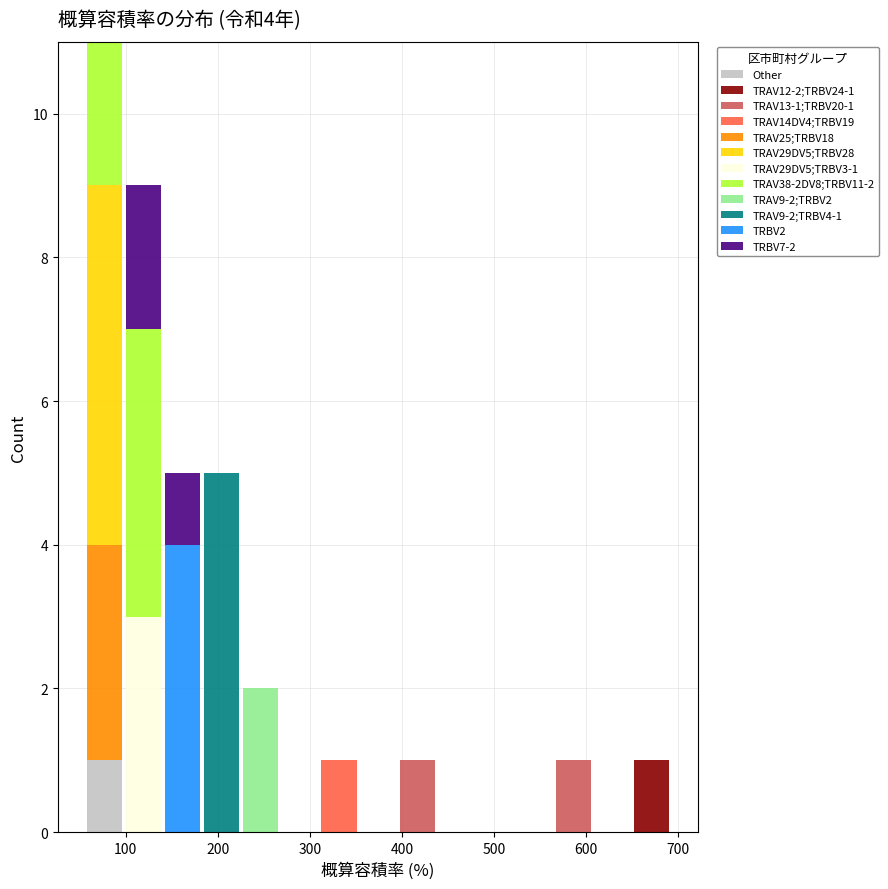

Which range on the x-axis has the tallest stacked bar (by total height)?

60 to 100